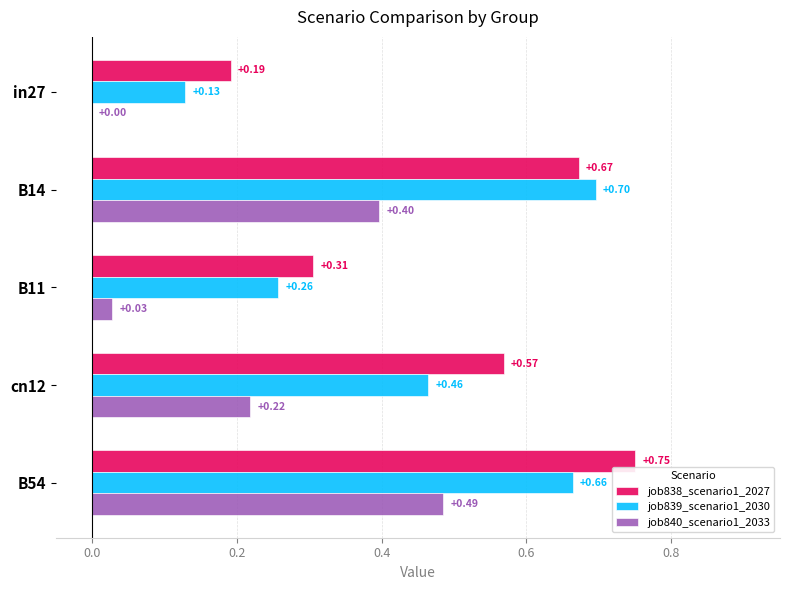

At which label is job838_scenario1_2027 closest to 0?

in27